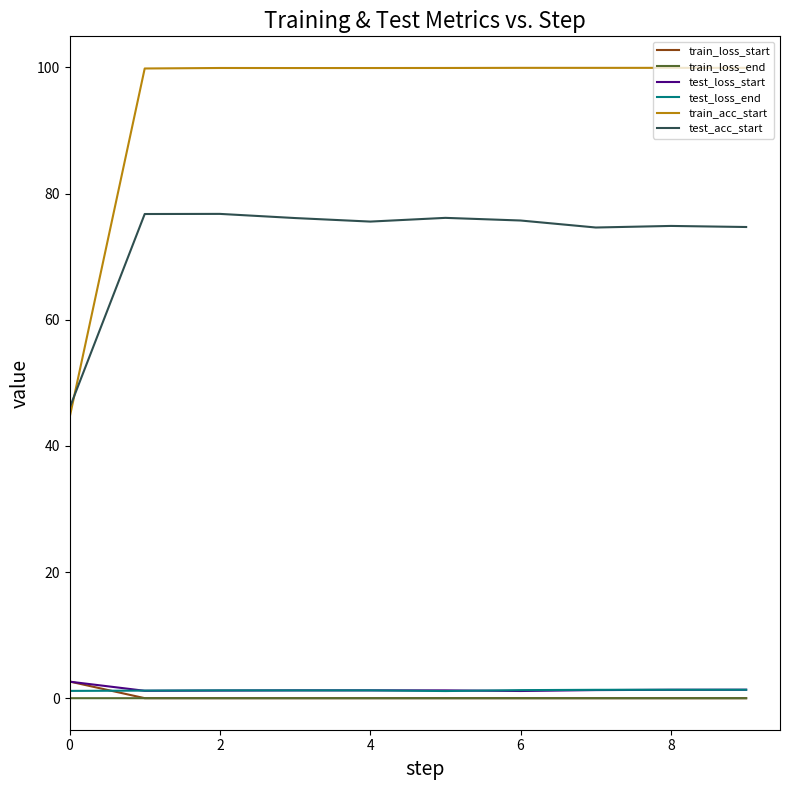

Which series has the largest total across all categories?

train_acc_start